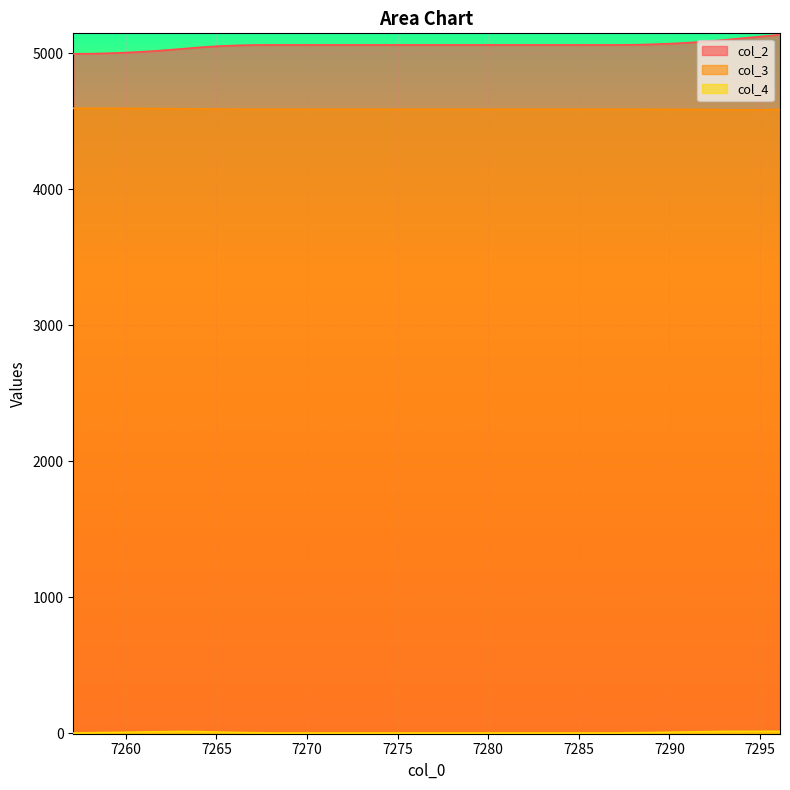

True or false: col_3 and col_2 cross at least once.

False